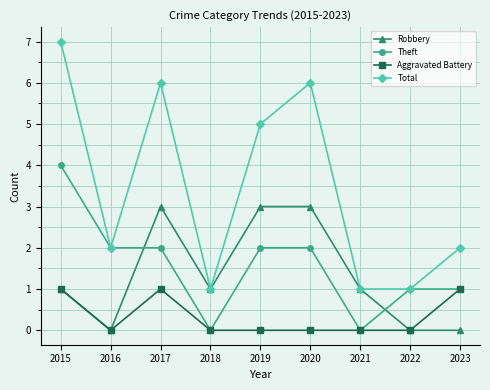

The value of Theft at 2021 is 0. True or false?

True